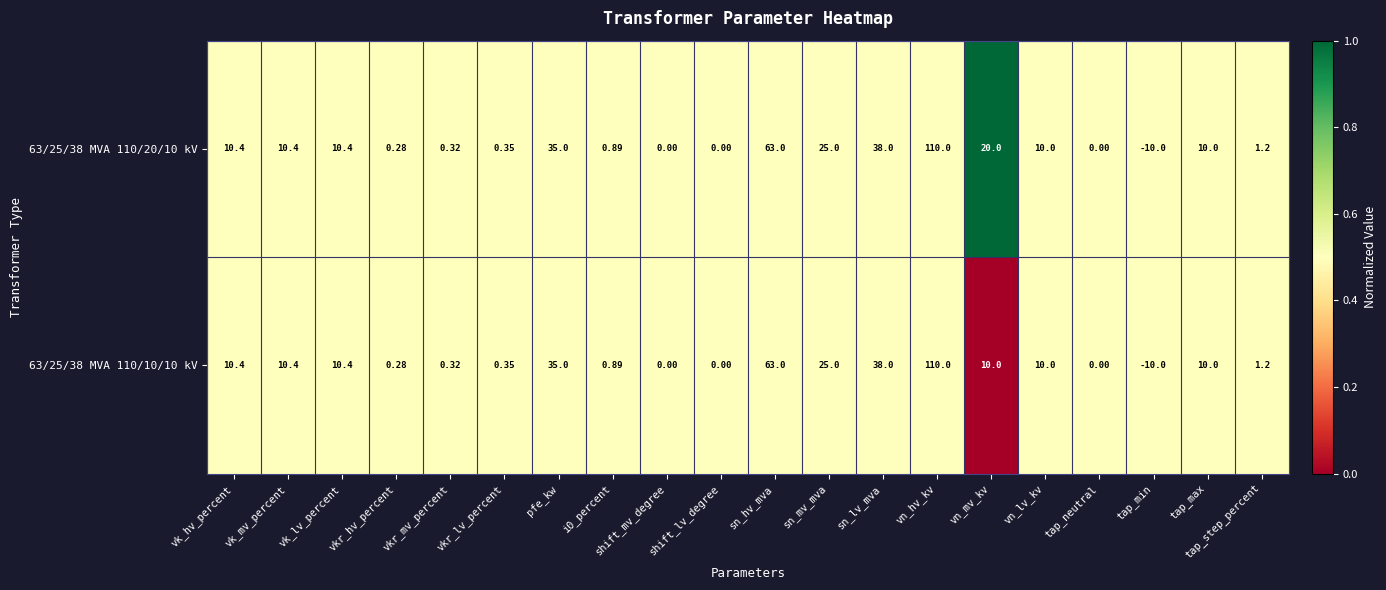

Where is 63/25/38 MVA 110/10/10 kV nearest to the value 50?

sn_lv_mva